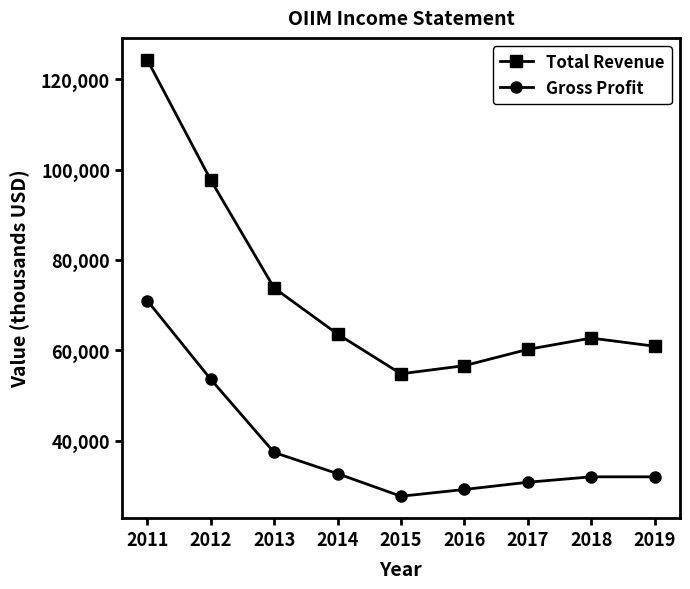

Reading right to left, transcribe all the data shown in this chart.

Total Revenue: 2019=60900	2018=62700	2017=60200	2016=56600	2015=54800	2014=63600	2013=73800	2012=97700	2011=124300
Gross Profit: 2019=32000	2018=32000	2017=30800	2016=29200	2015=27700	2014=32700	2013=37400	2012=53600	2011=71000